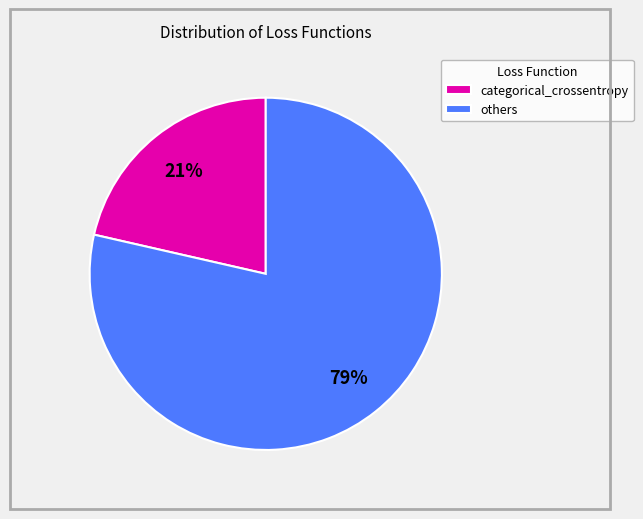

What percentage is the categorical_crossentropy slice, to the nearest percent?

21%